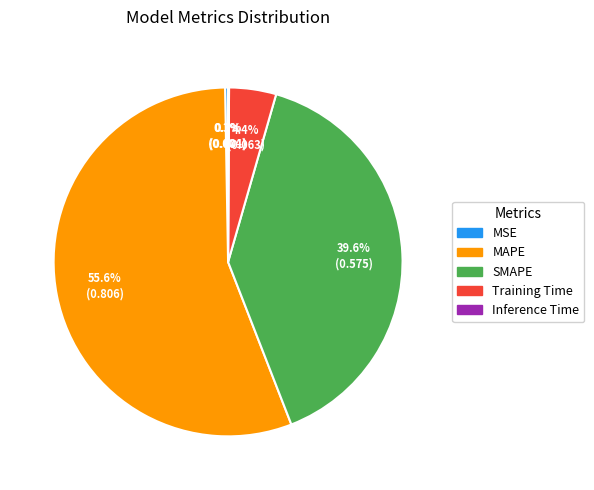

What is the largest slice in the pie chart?

MAPE